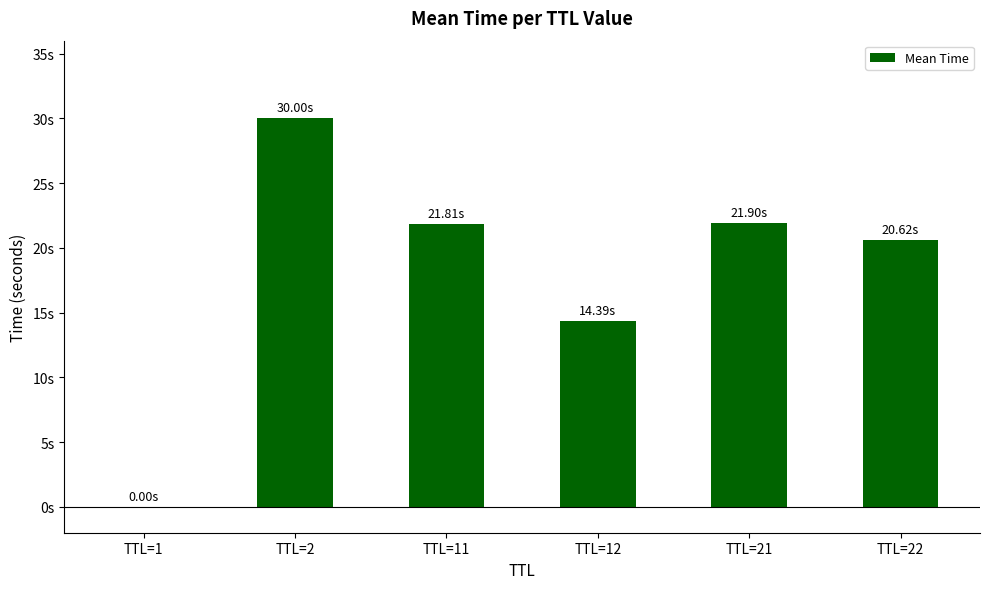

Where does the data first go above 21?

TTL=2